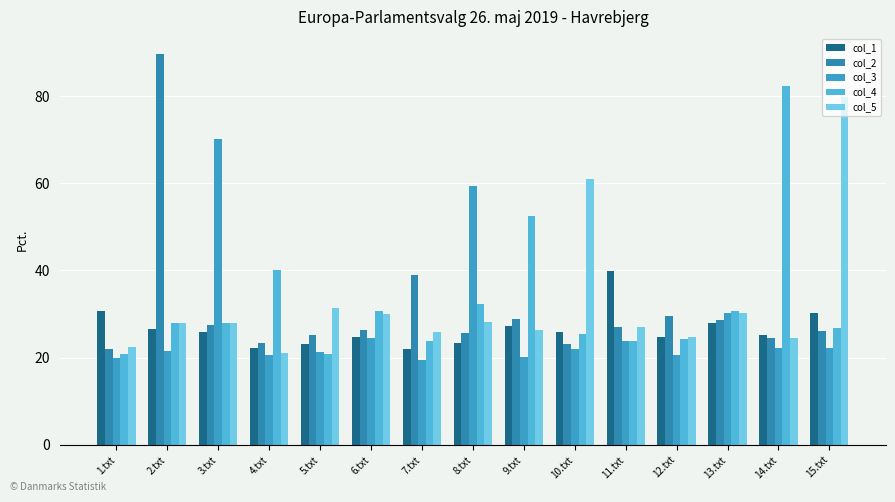

Rank the categories by col_3 value from highest to lowest.

3.txt, 8.txt, 13.txt, 6.txt, 11.txt, 14.txt, 15.txt, 10.txt, 2.txt, 5.txt, 4.txt, 12.txt, 9.txt, 1.txt, 7.txt